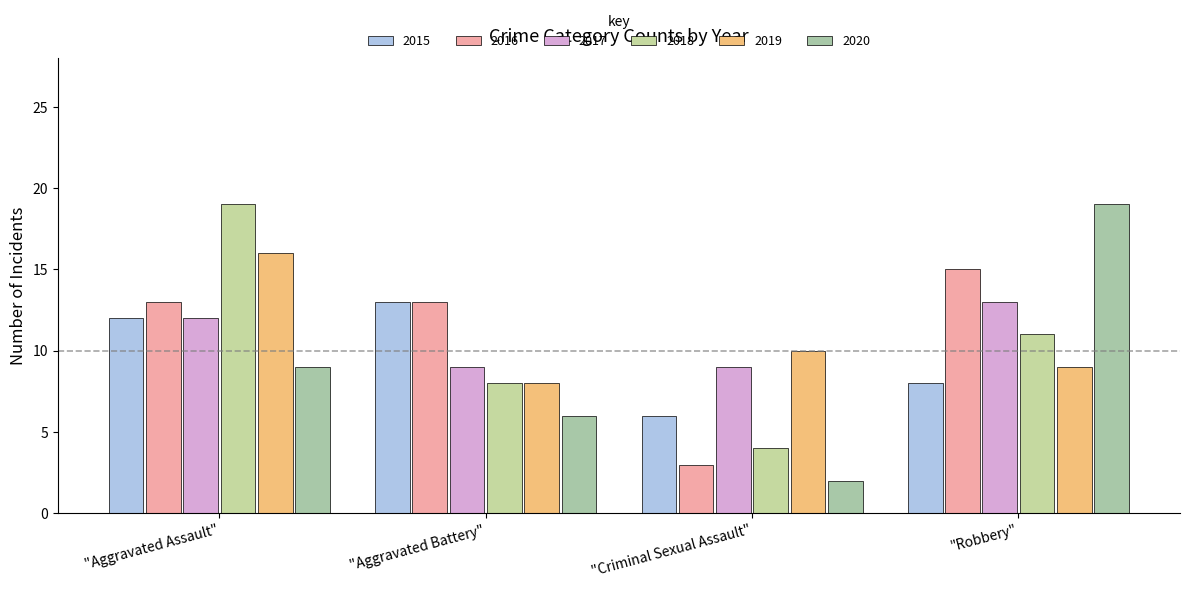

Which category has the highest value in the 2016 series?

"Robbery"